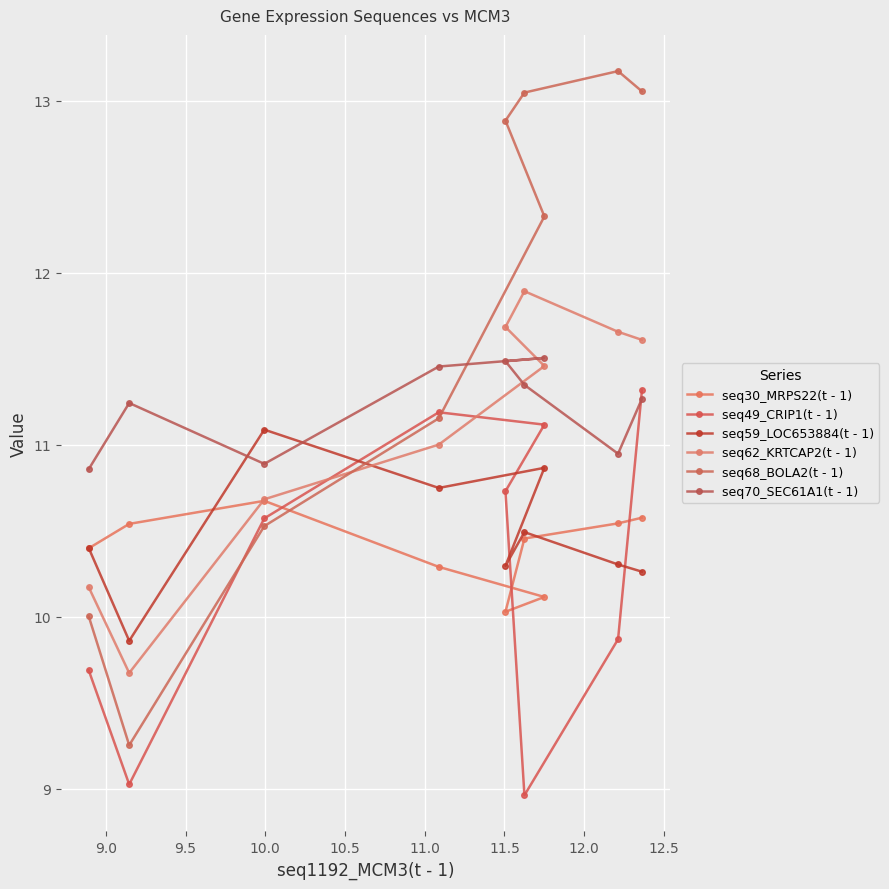

How many lines are shown in the chart?

6